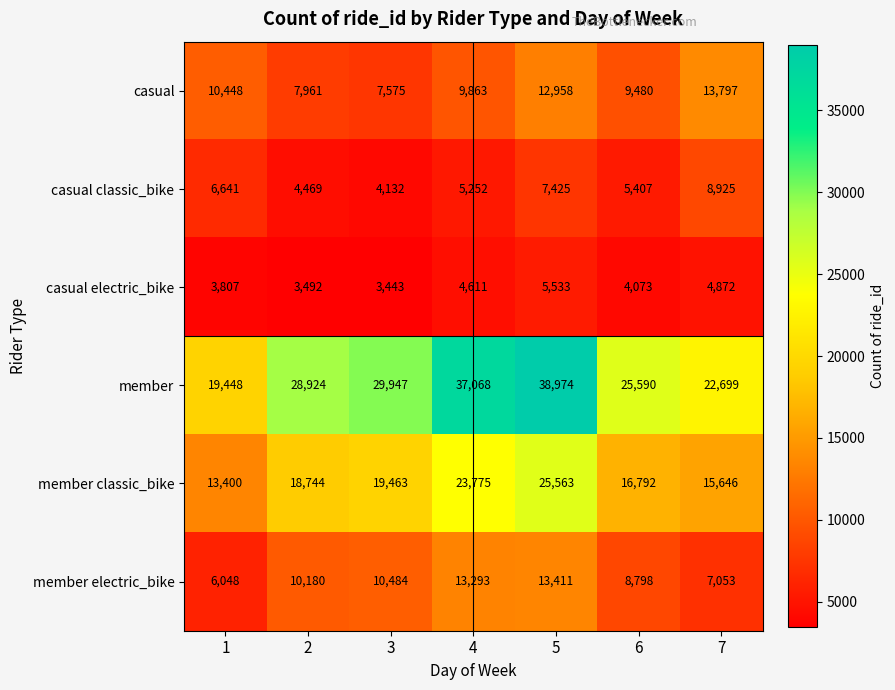

Is it true that casual equals 12958 at 5?

True